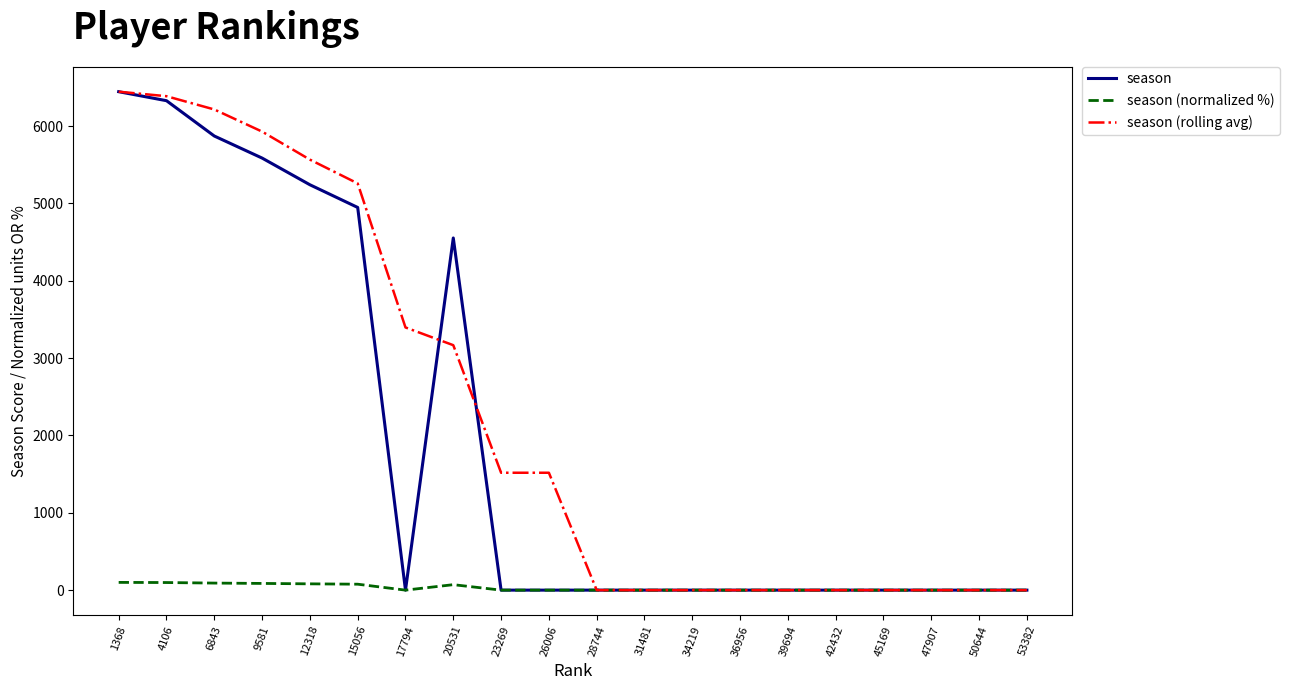

What is the total value across all series at 26006?

1517.7